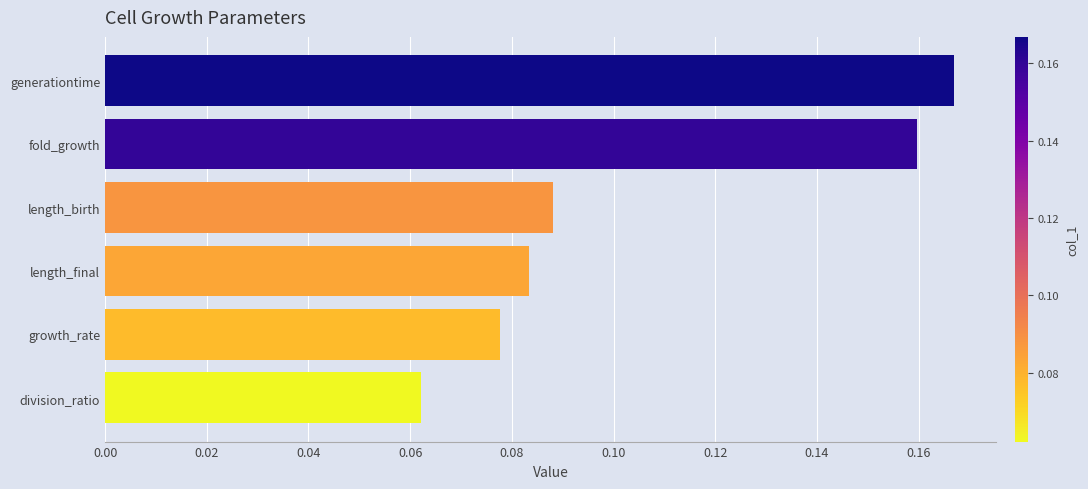

Which has a higher value, length_final or generationtime?

generationtime